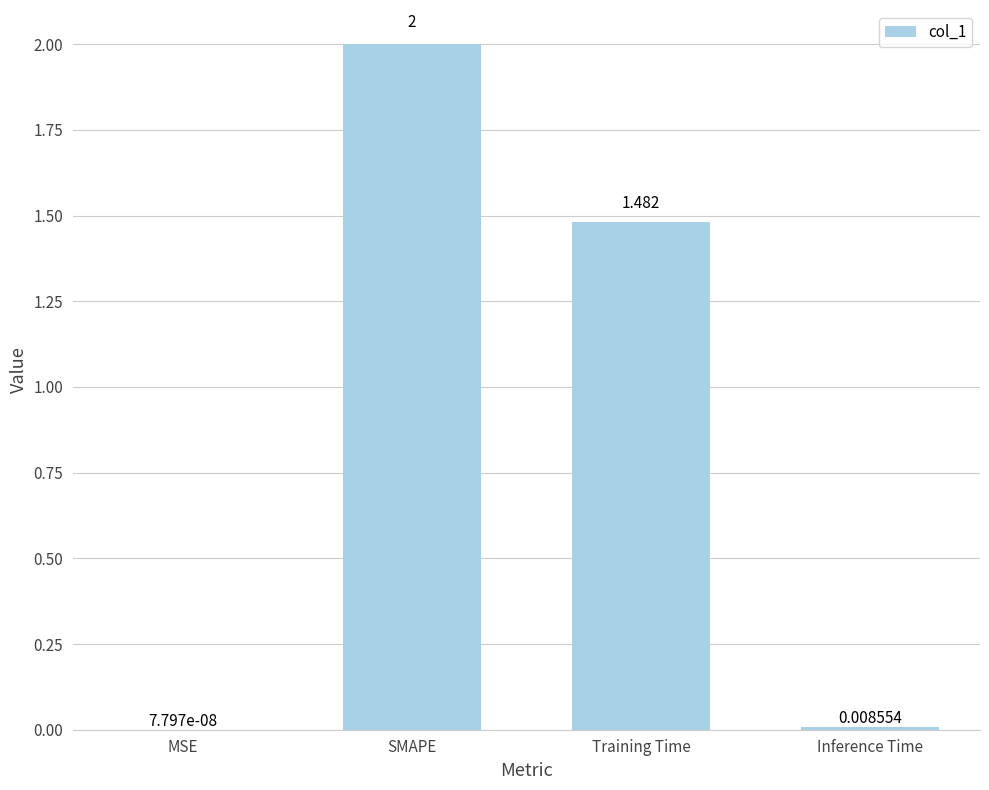

Between SMAPE and Training Time, which is larger?

SMAPE